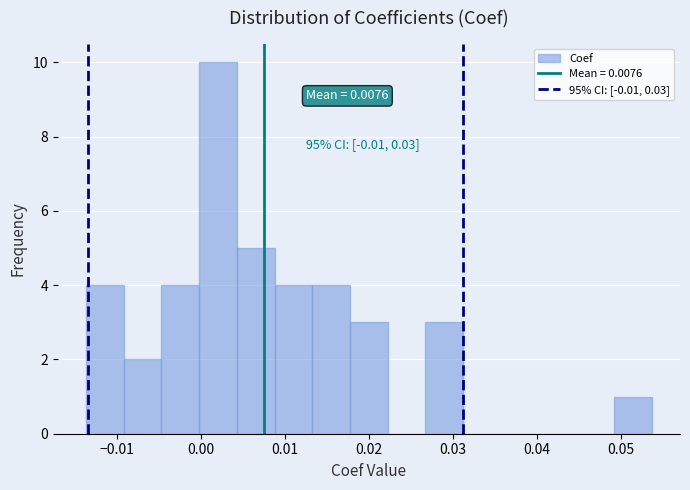

Over which range of the x-axis is the bar tallest?

0.000 to 0.004